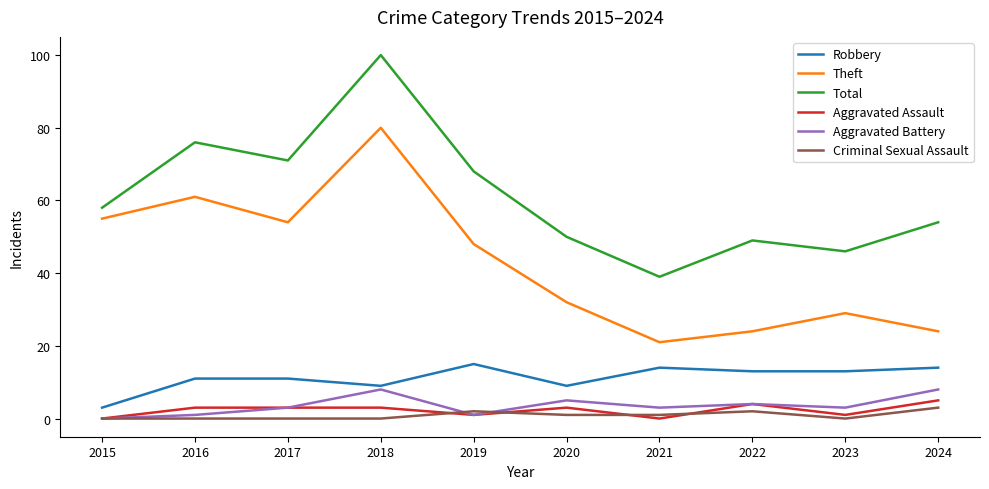

At which label is Aggravated Battery closest to 4?

2022